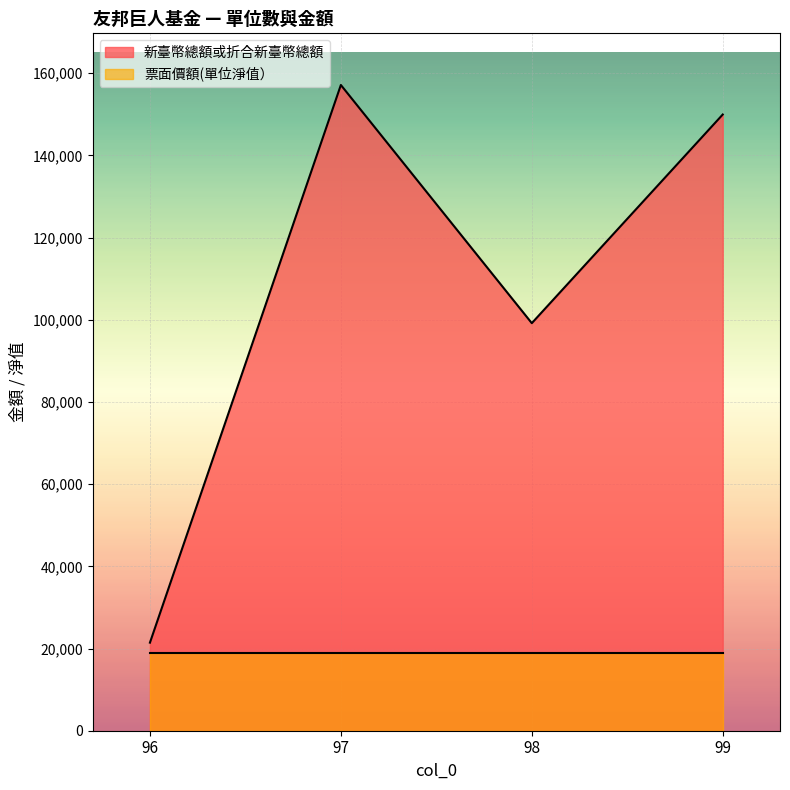

What is the difference between the values at 96 and 97?

135705.0